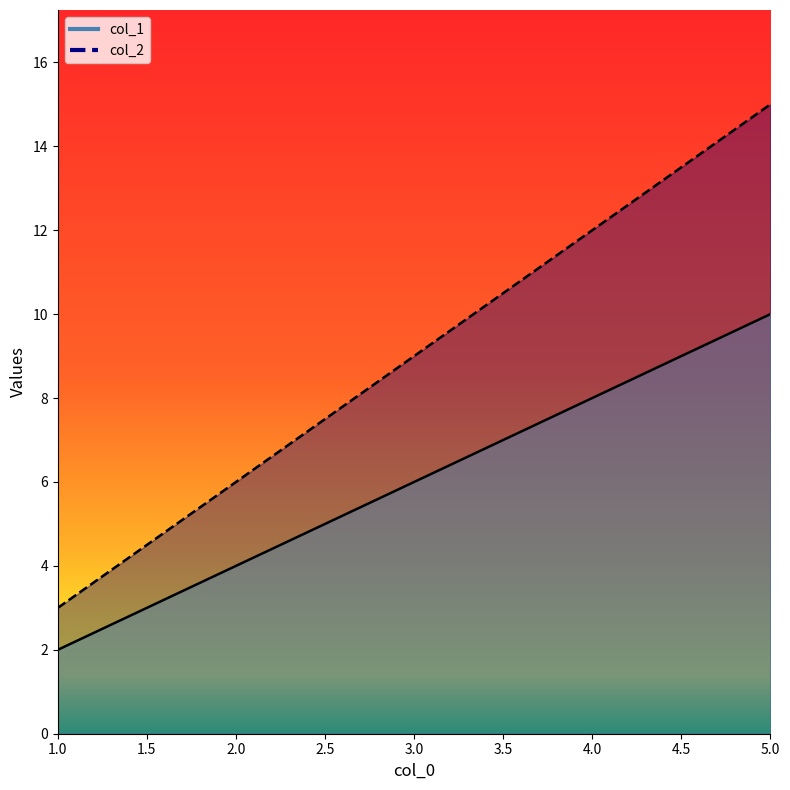

What is the value of the col_2 point at the 3rd from the left?

9